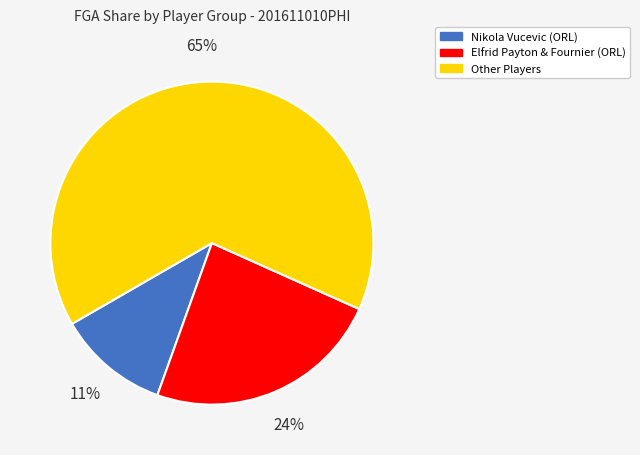

Is there any slice that represents more than half of the pie?

Yes